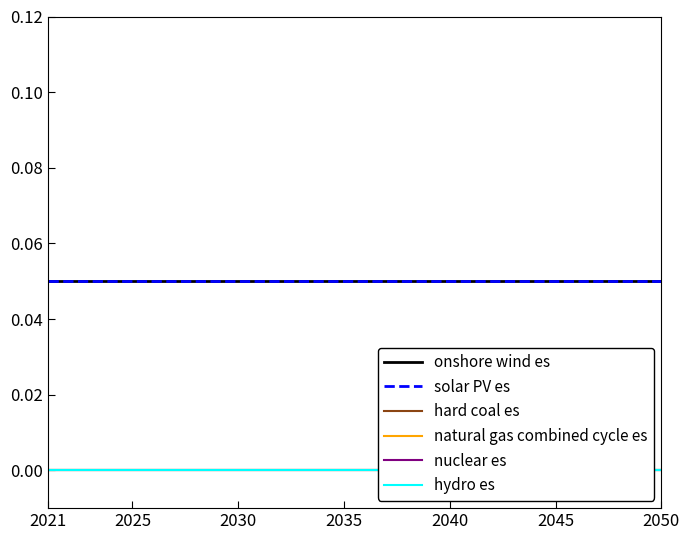

Where is nuclear es nearest to the value 0?

2021